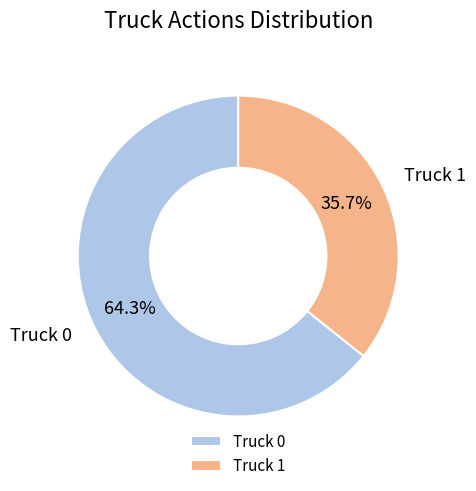

What is the ratio of the value at Truck 1 to the value at Truck 0?

0.6